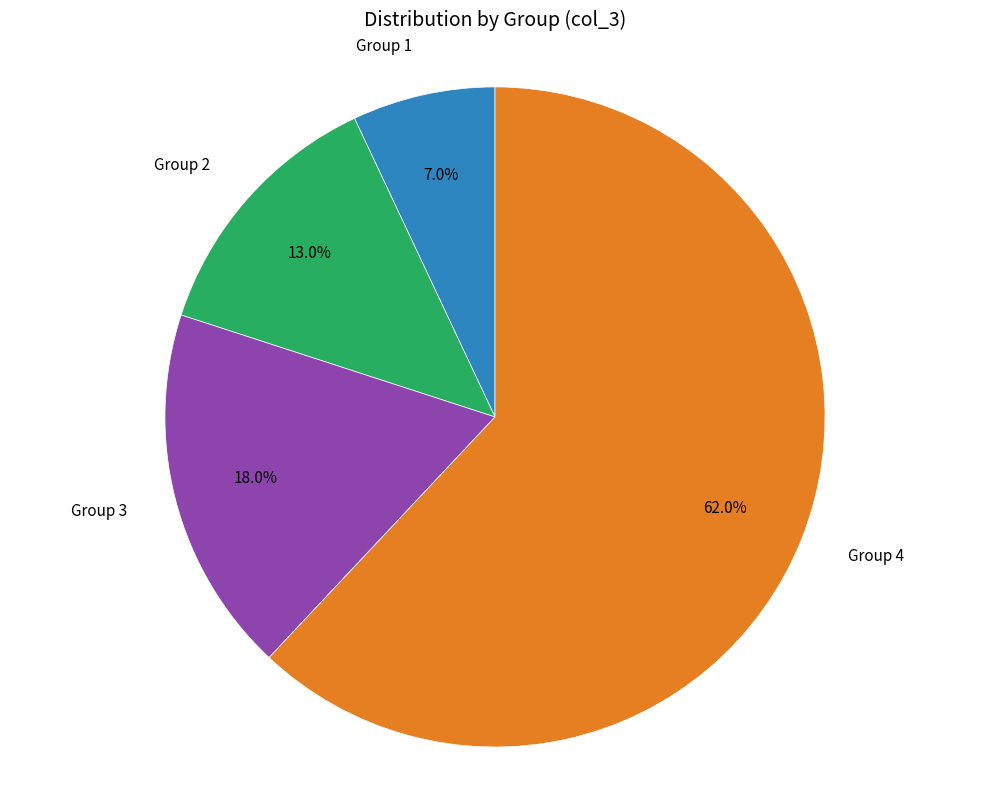

Is there any slice that represents more than half of the pie?

Yes